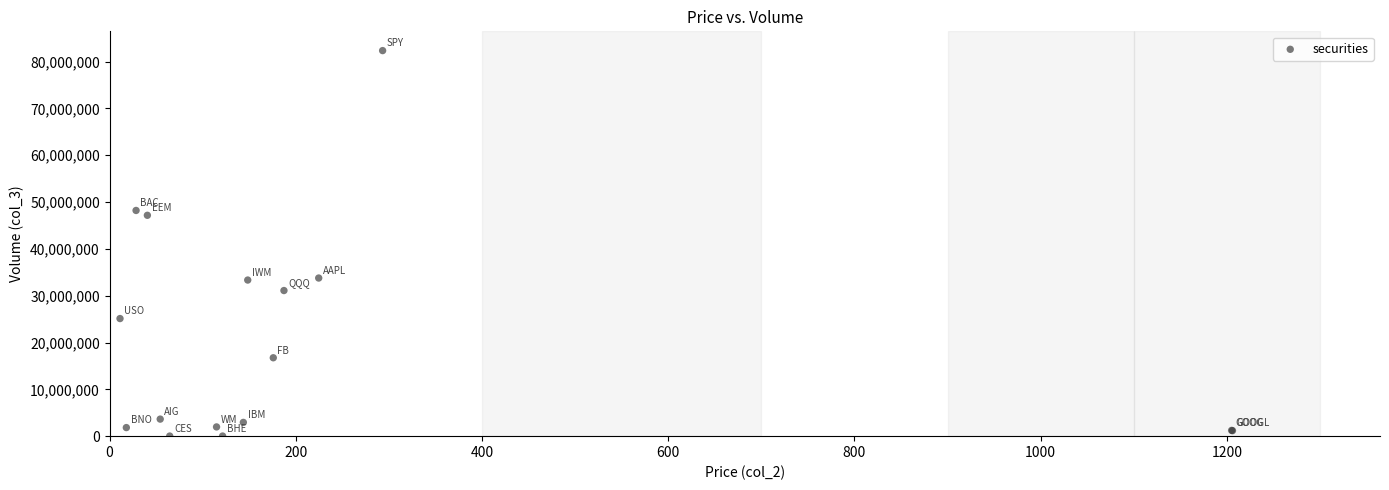

What Y value in the scatter plot is closest to 41190234?

47177965